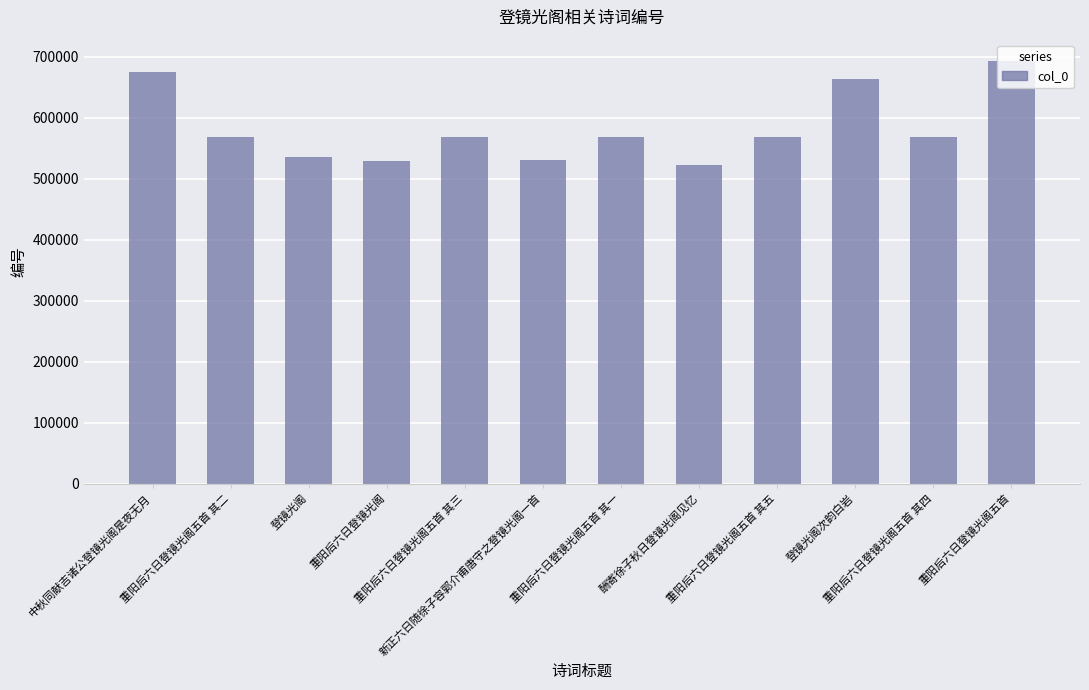

What is the value of the 12th bar from the left?

693760